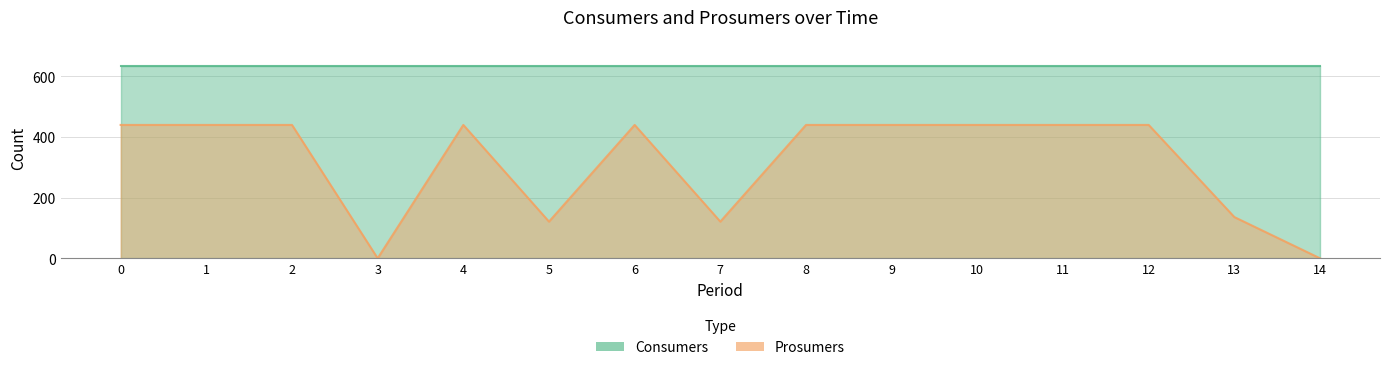

List the labels in order of value, smallest first.

3, 14, 5, 7, 13, 0, 1, 2, 4, 6, 8, 9, 10, 11, 12